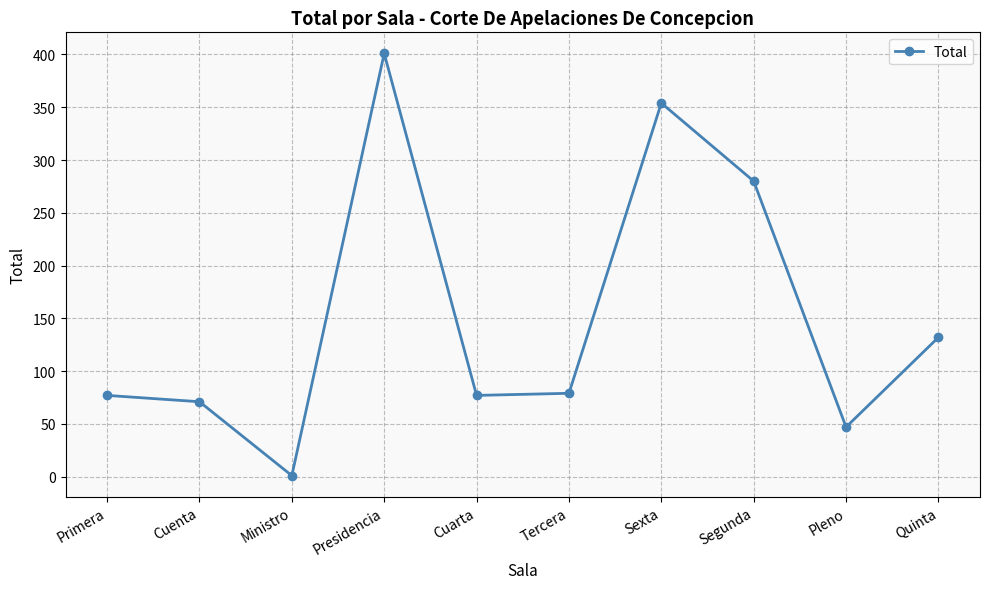

Which has a higher value, Cuarta or Sexta?

Sexta